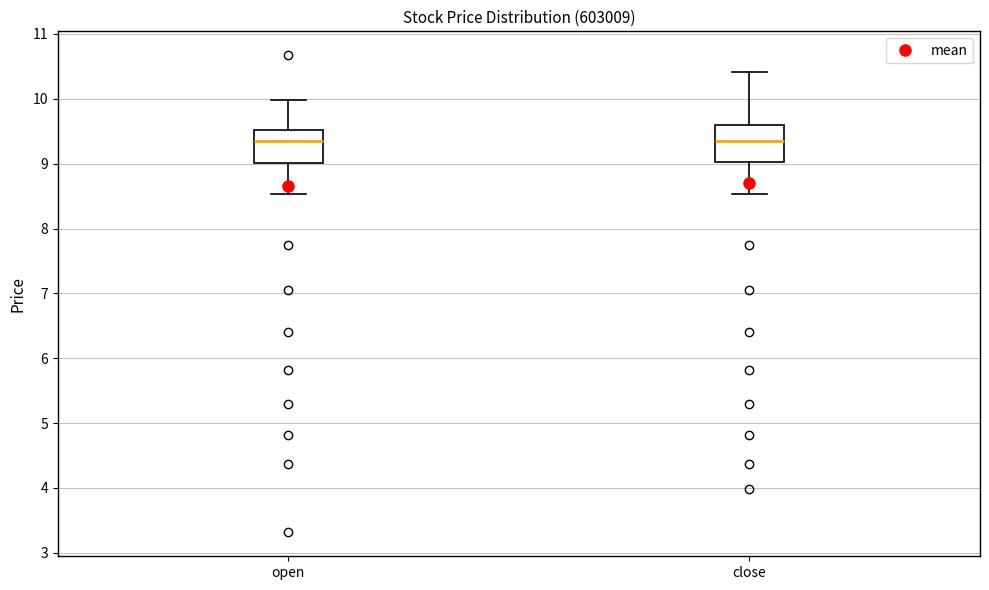

Where is the upper edge of the box for open on the y-axis? The values are not printed on the chart, so give them approximately, as read against the axis.

9.5